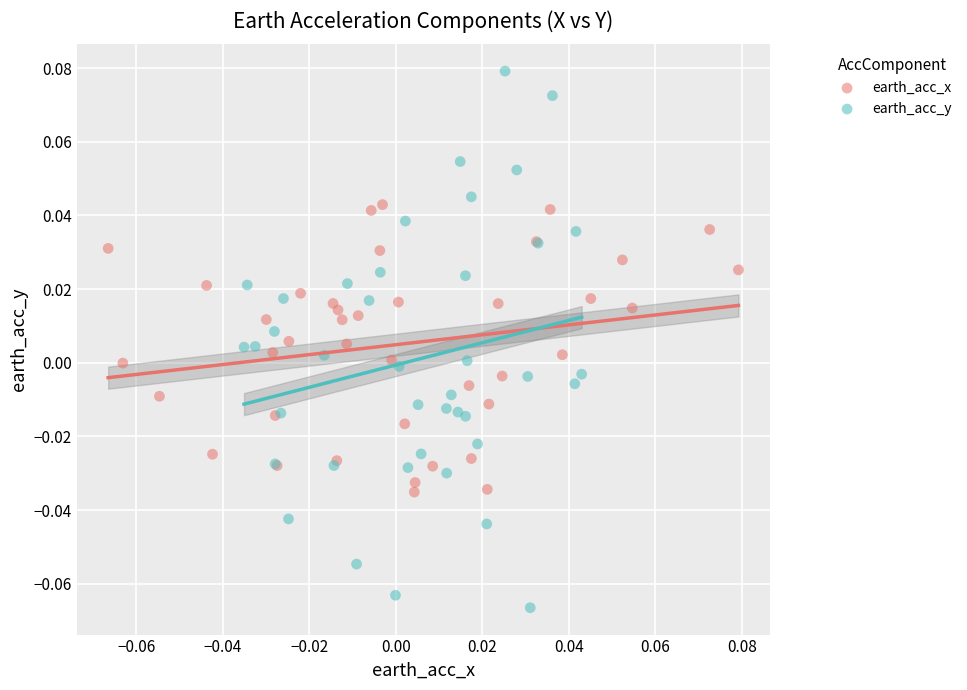

Which series reaches the minimum Y coordinate?

earth_acc_y